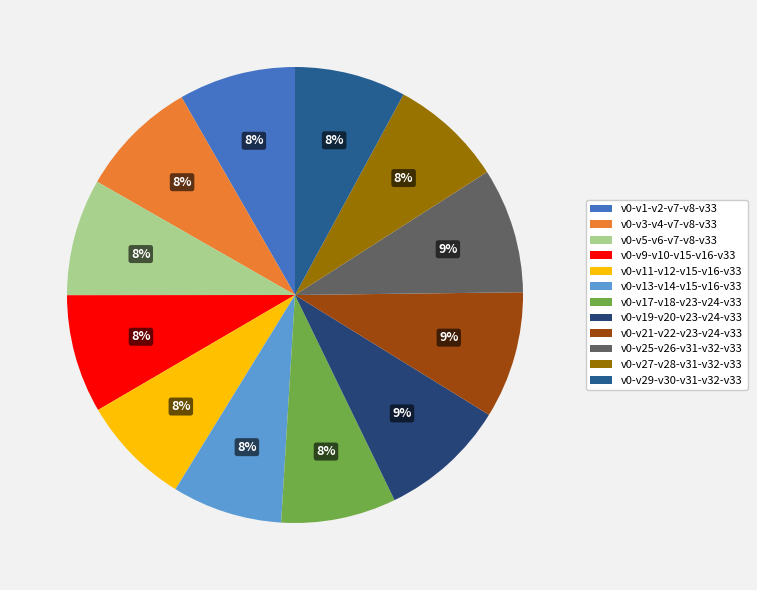

Combined, do v0-v19-v20-v23-v24-v33 and v0-v21-v22-v23-v24-v33 account for over 50%?

No